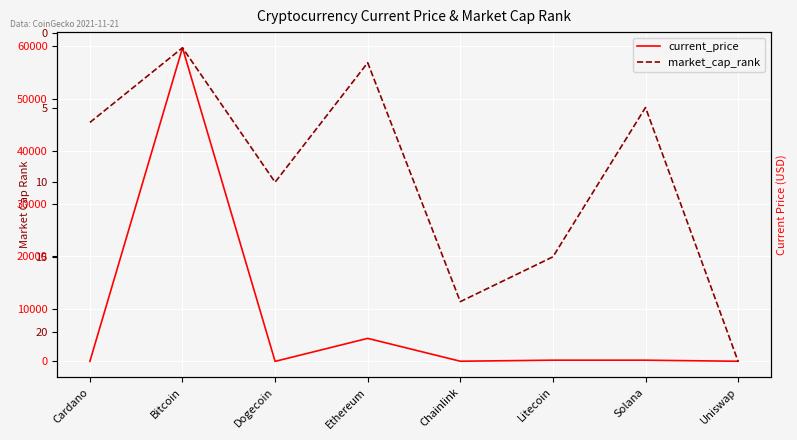

List the labels in order of current_price value, largest first.

Bitcoin, Ethereum, Litecoin, Solana, Chainlink, Uniswap, Cardano, Dogecoin